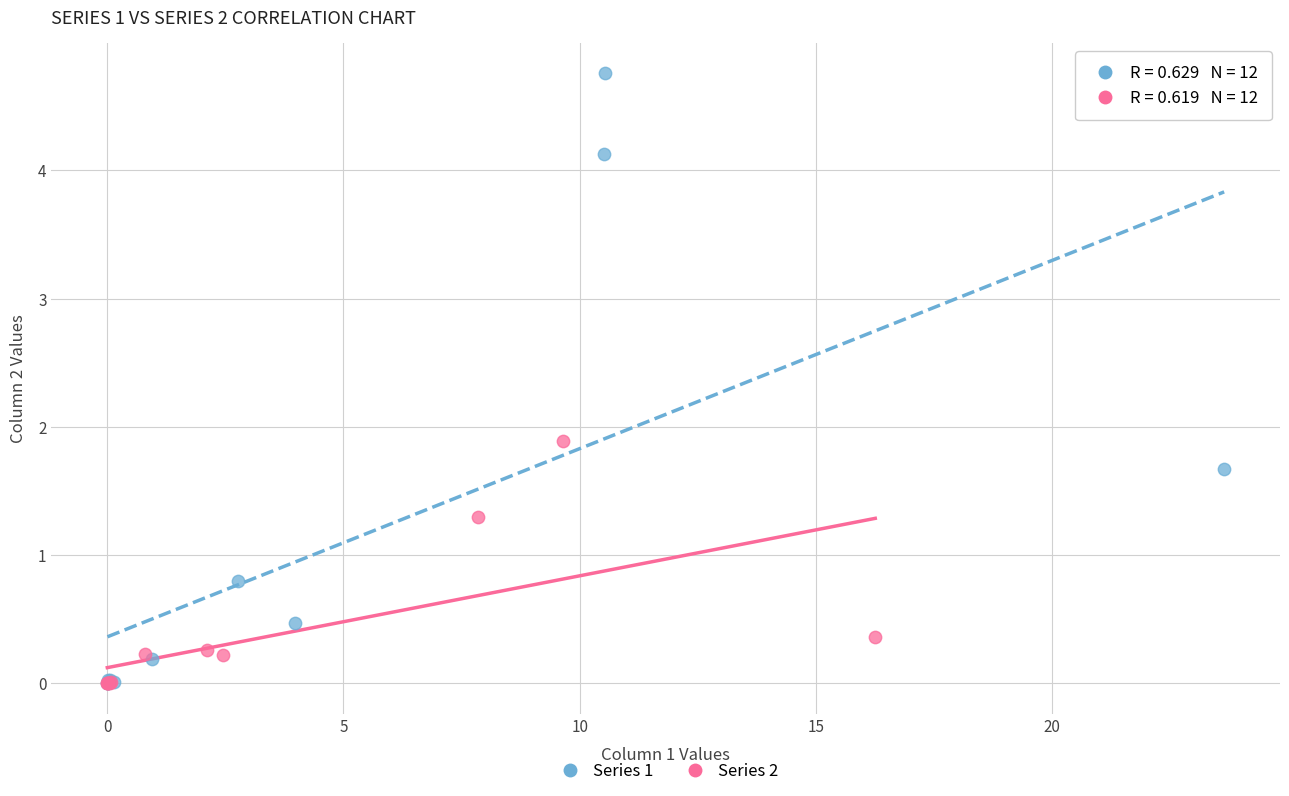

Which series has the widest spread of Y values?

Series 1